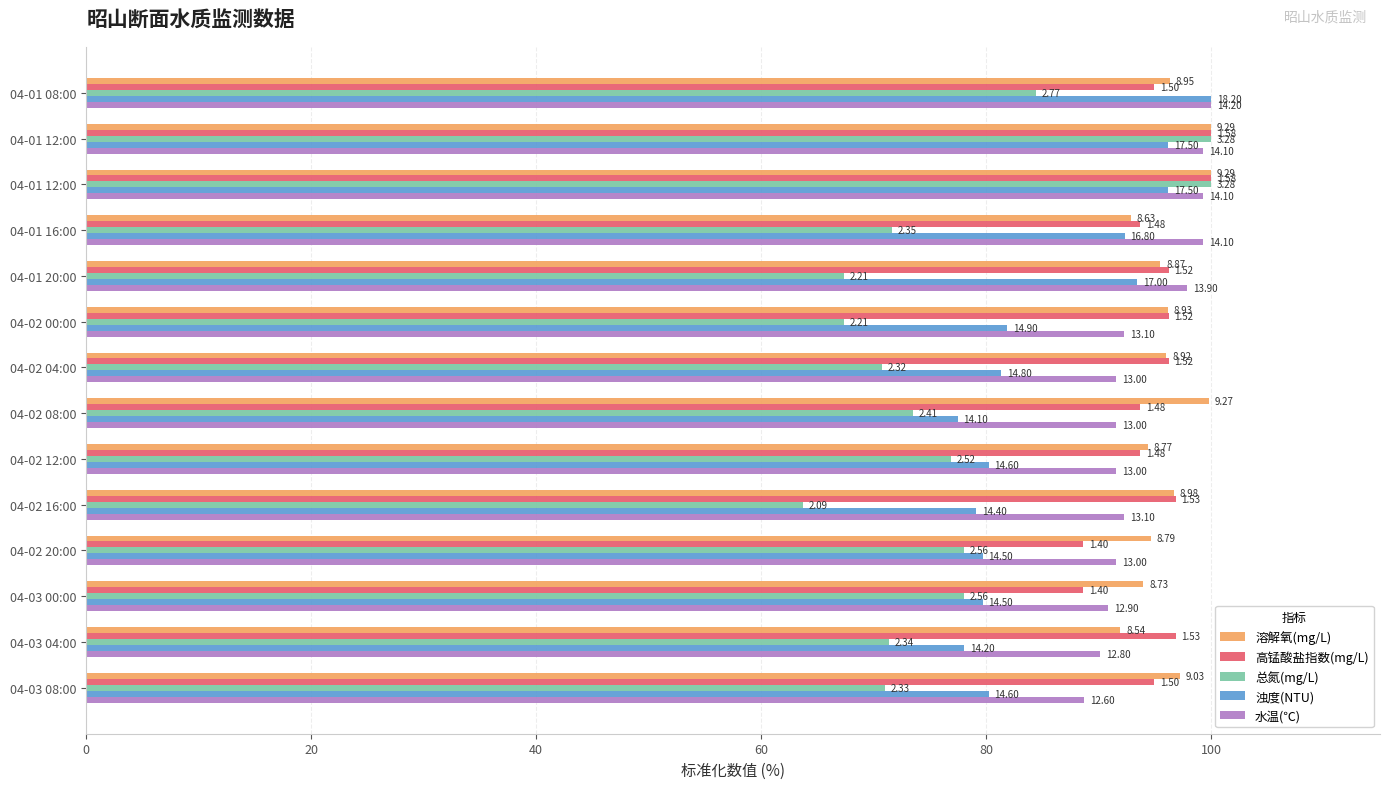

What are all the series names shown in the legend?

溶解氧(mg/L), 高锰酸盐指数(mg/L), 总氮(mg/L), 浊度(NTU), 水温(℃)